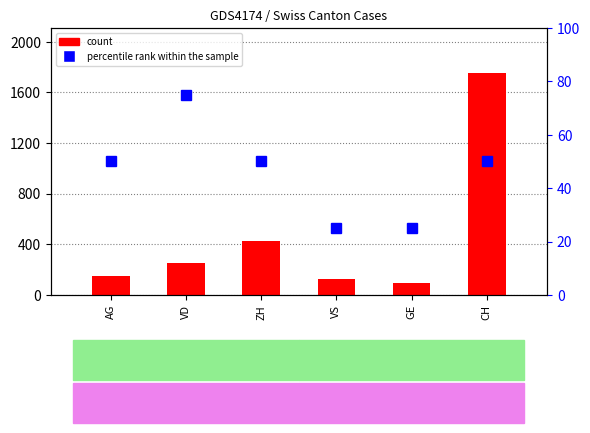

What is the difference between the maximum and second lowest values?

1629